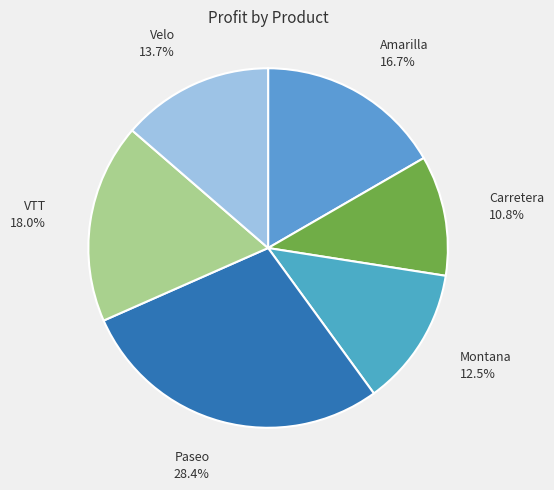

The Velo slice represents 4% of the pie. True or false?

False